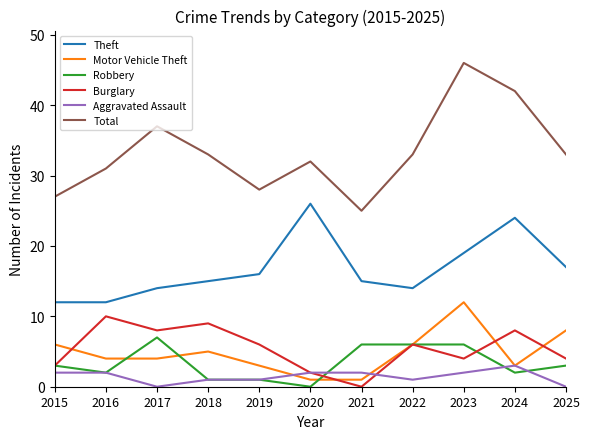

Reading left to right, list all the values displayed in this chart.

Theft: 12	12	14	15	16	26	15	14	19	24	17
Motor Vehicle Theft: 6	4	4	5	3	1	1	6	12	3	8
Robbery: 3	2	7	1	1	0	6	6	6	2	3
Burglary: 3	10	8	9	6	2	0	6	4	8	4
Aggravated Assault: 2	2	0	1	1	2	2	1	2	3	0
Total: 27	31	37	33	28	32	25	33	46	42	33